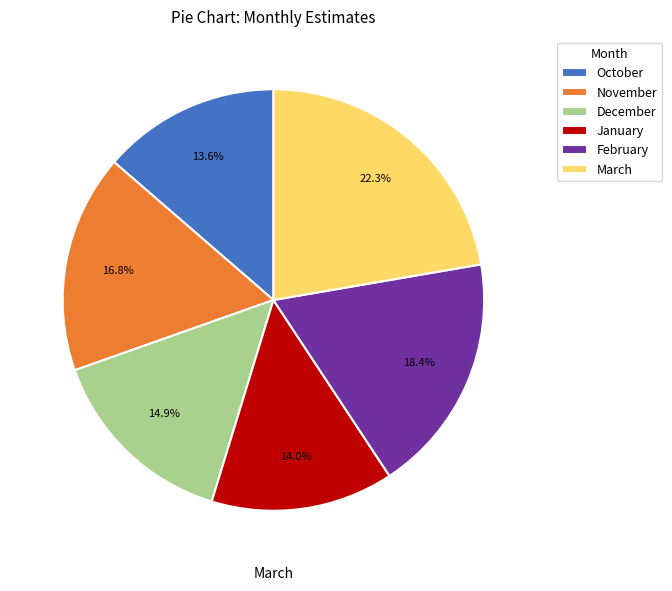

The February slice represents 18% of the pie. True or false?

True